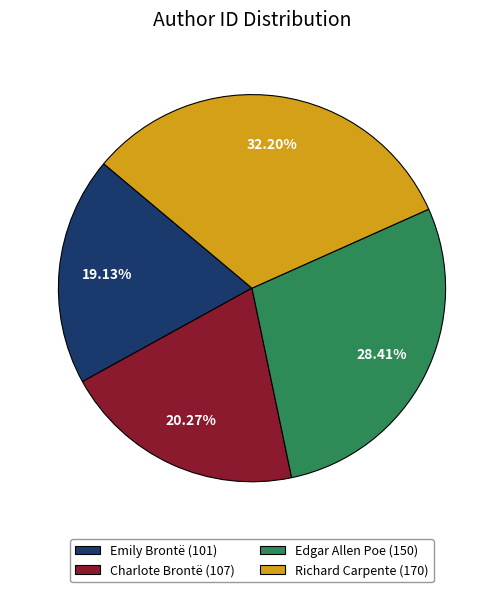

To the nearest percent, what is the average slice percentage?

25%